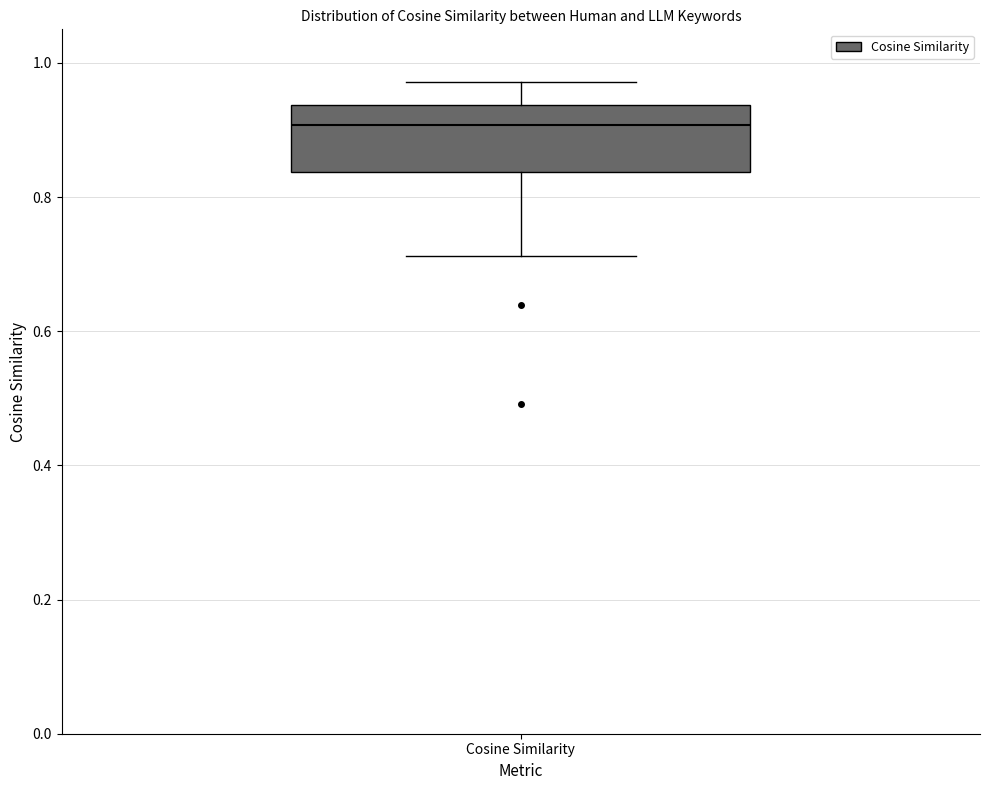

Read this box plot against the y-axis: the position of the median line, the range covered by the box, and the ends of both whiskers. The values are not printed on the chart, so give them approximately, as read against the axis.

median 0.90, box 0.84 to 0.94, whiskers 0.72 to 0.98